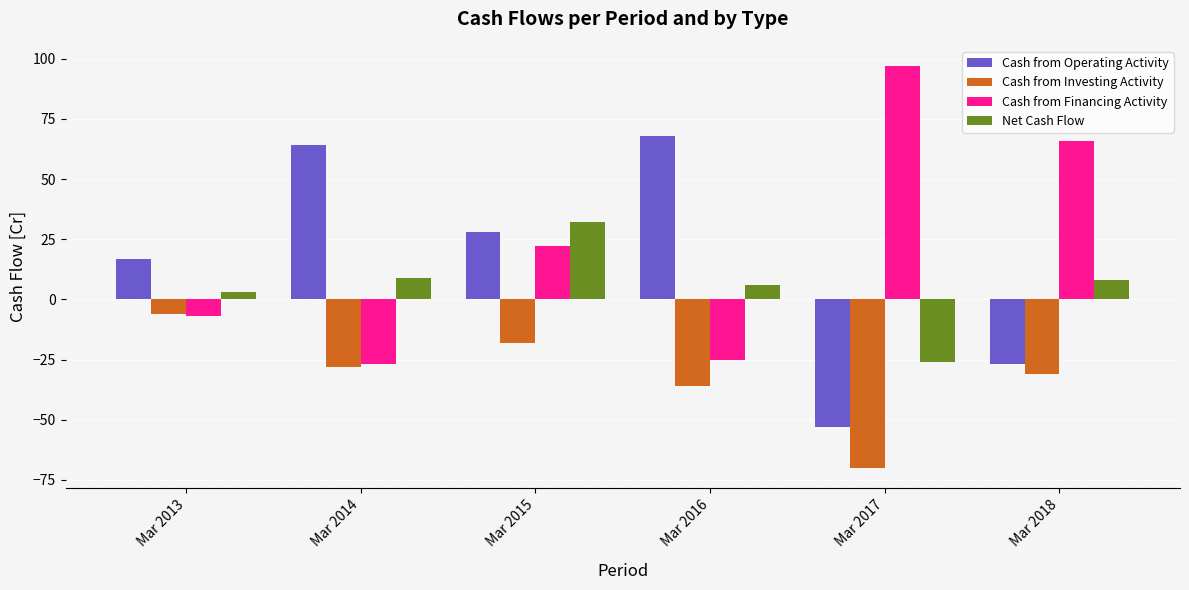

How many values in the Cash from Operating Activity series are below 28?

3